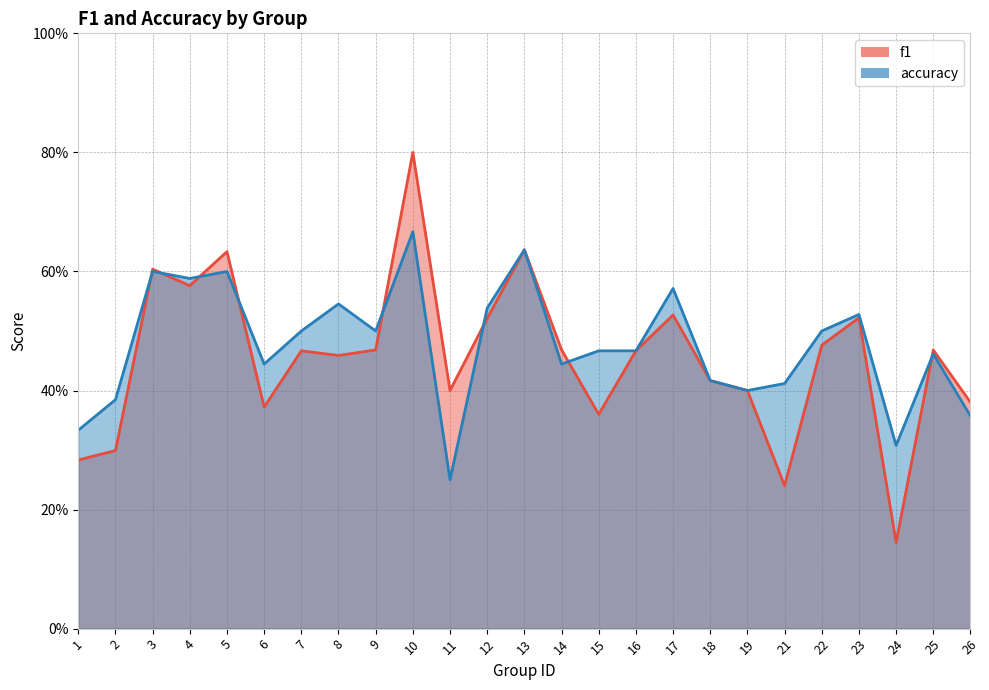

True or false: f1 has a value of 0.5 at 23.

True